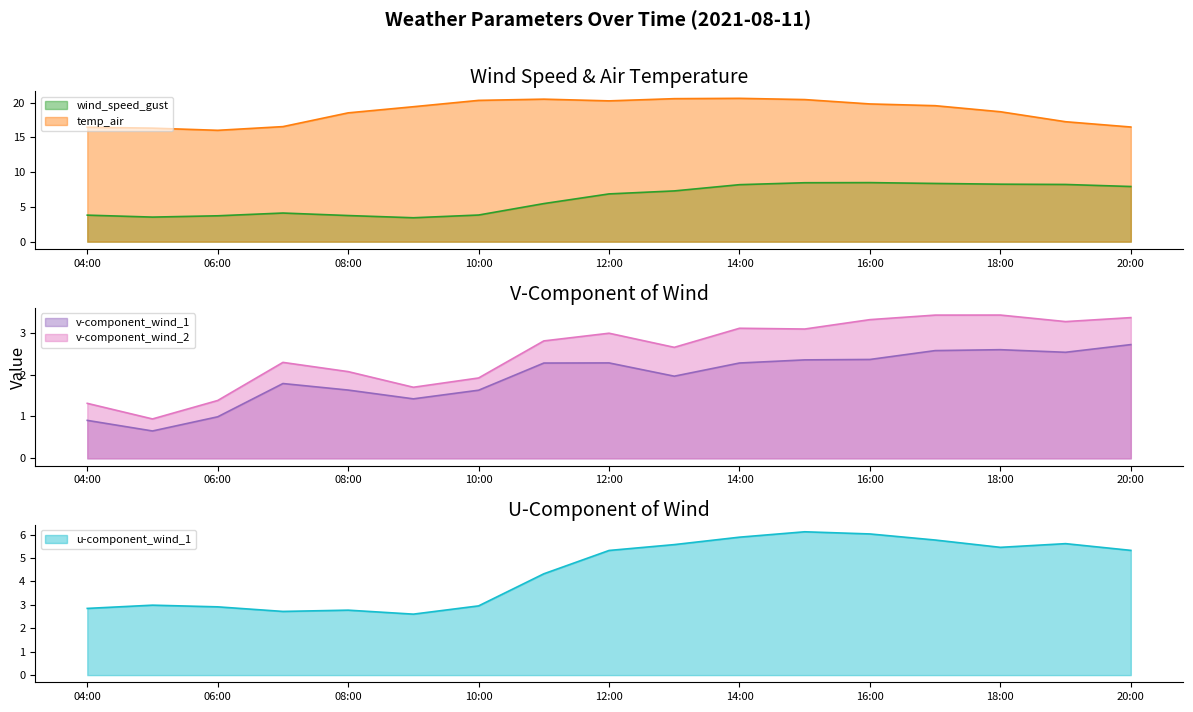

What is the maximum value for temp_air?

20.6